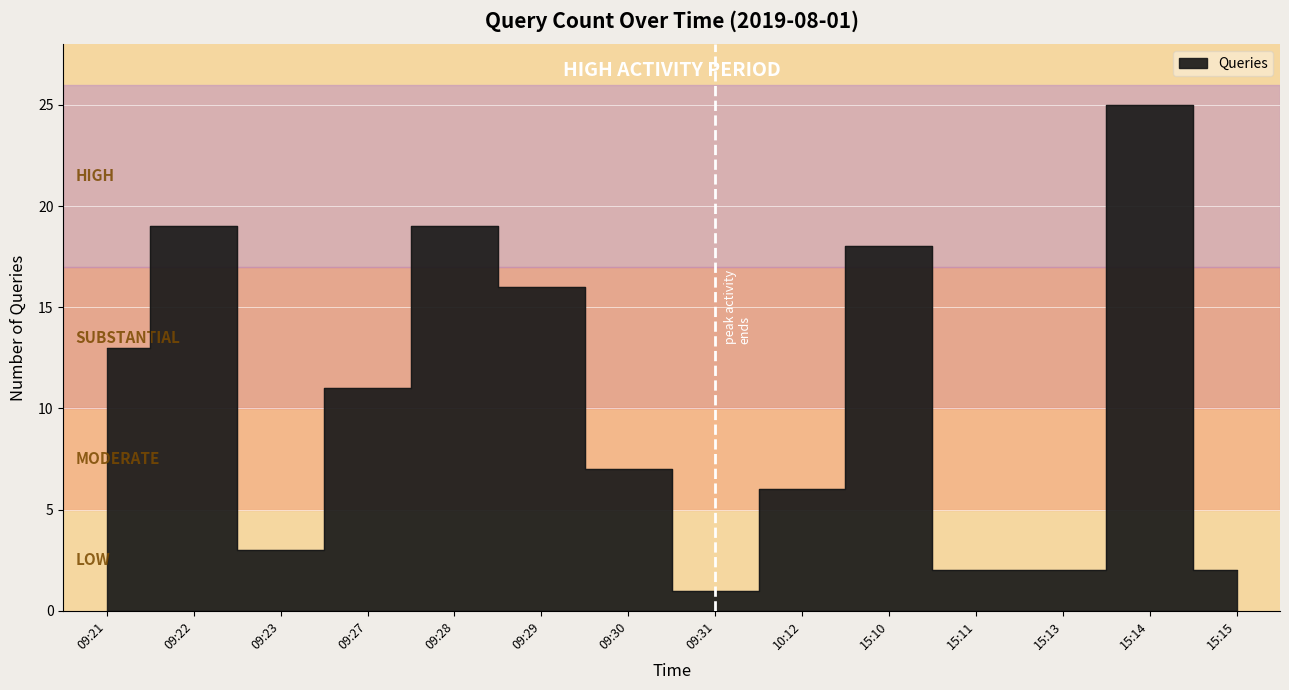

The chart shows a value of 4 at 10:12. True or false?

False